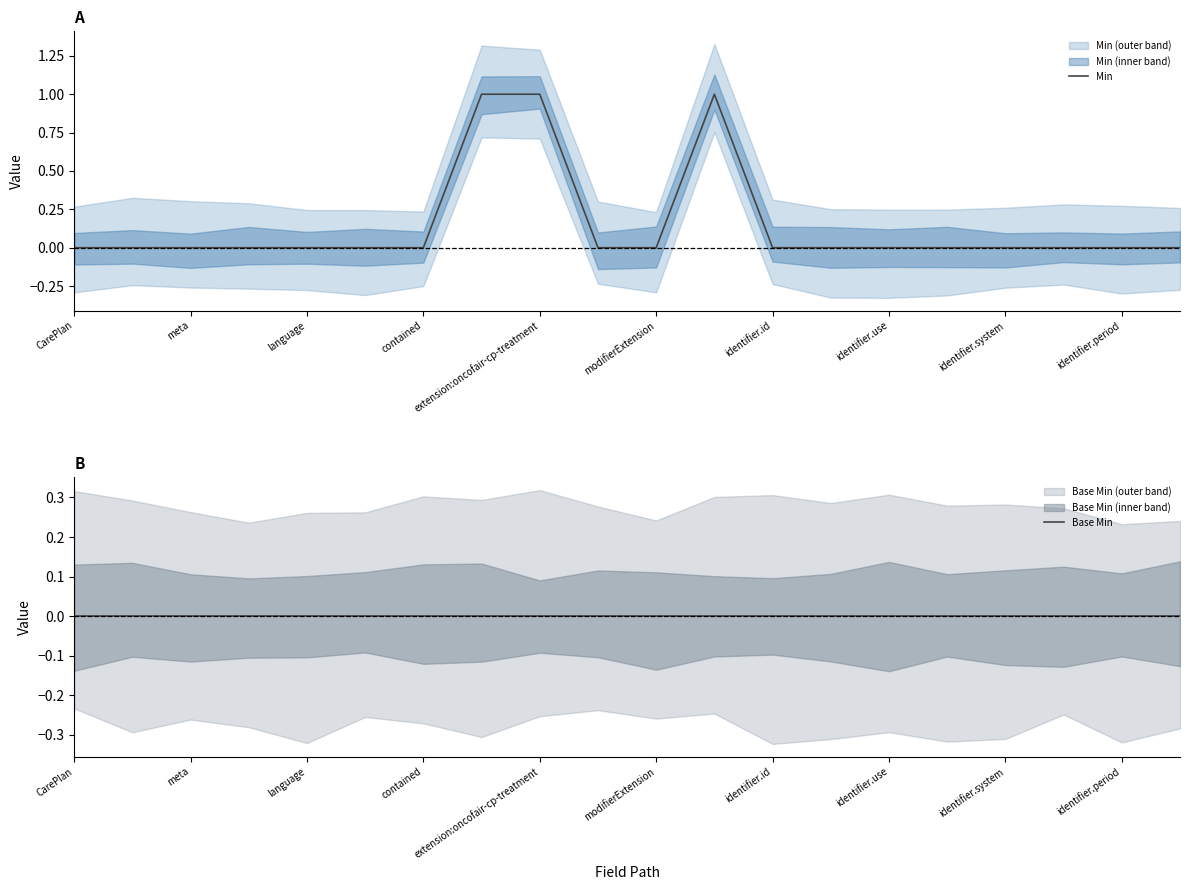

Is this an area chart (filled region under the line)?

No